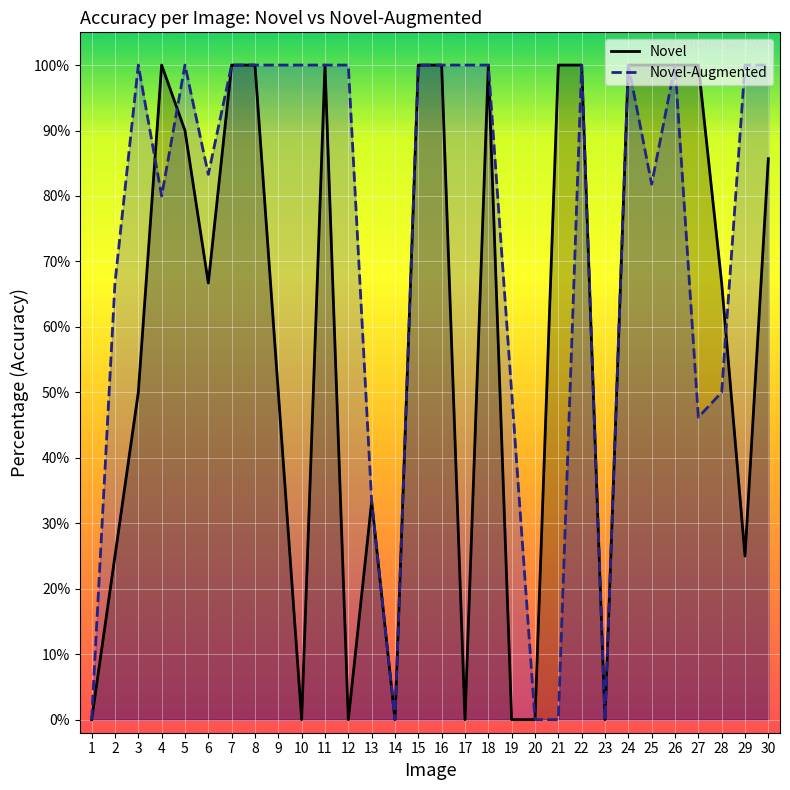

At which category does Novel-Augmented reach its first local peak?

3